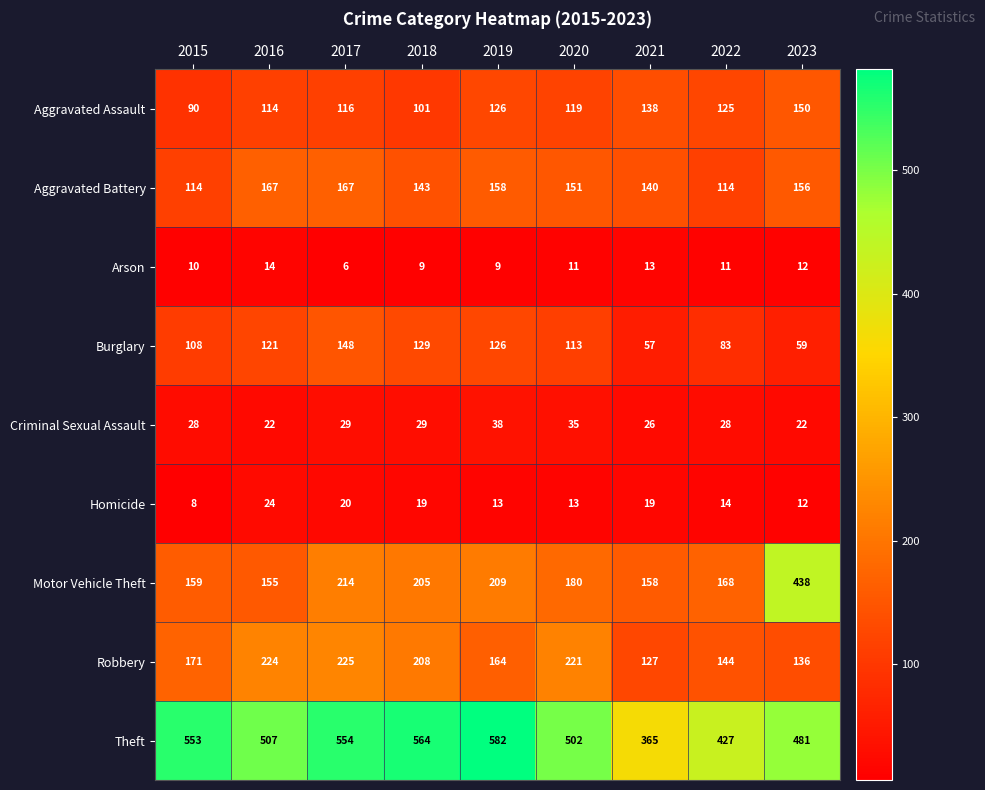

The Homicide series shows 6 at 2022. True or false?

False